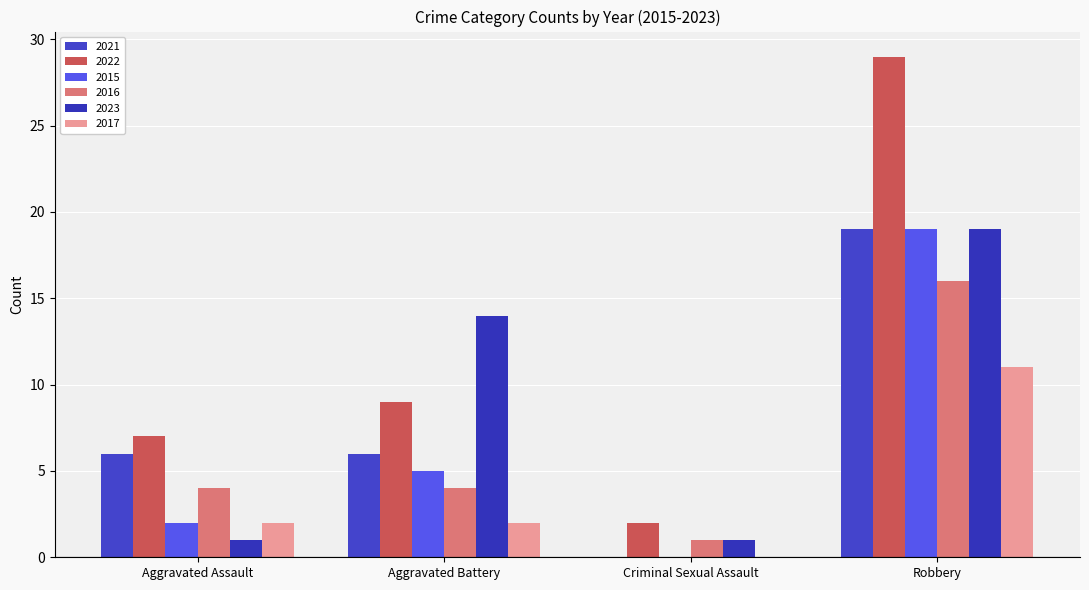

At which label does 2022 reach its minimum?

Criminal Sexual Assault